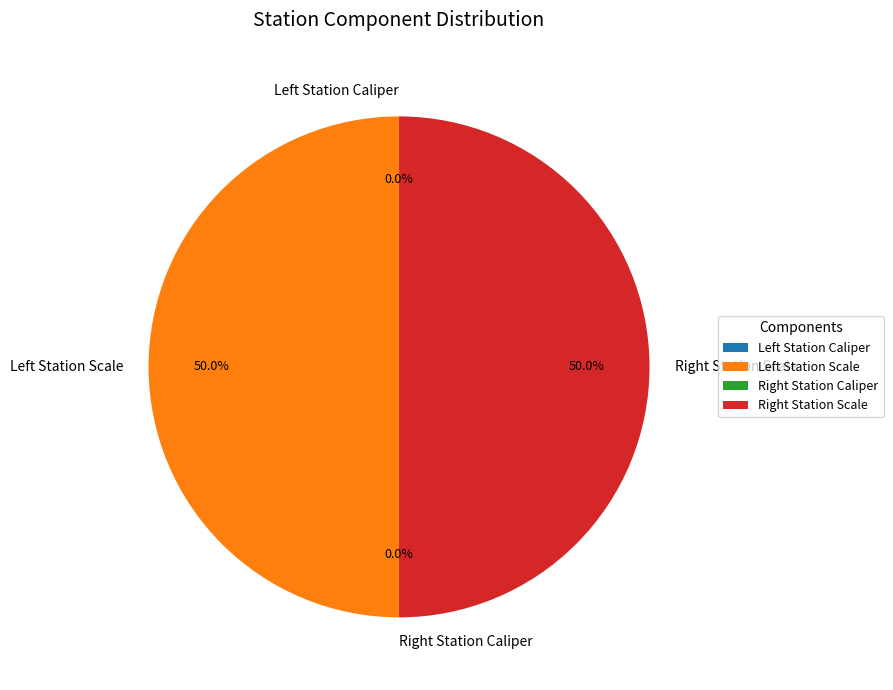

Which slice is the largest?

Left Station Scale